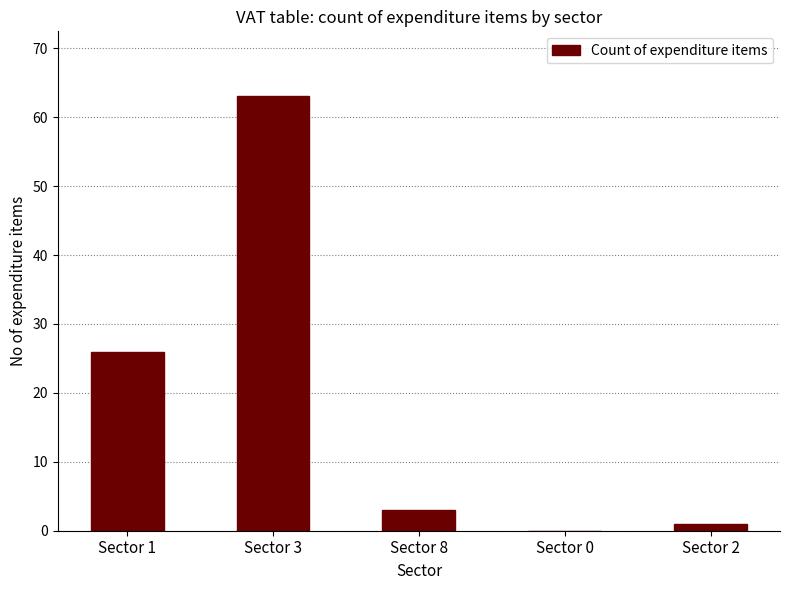

The chart shows a value of 3 at Sector 8. True or false?

True